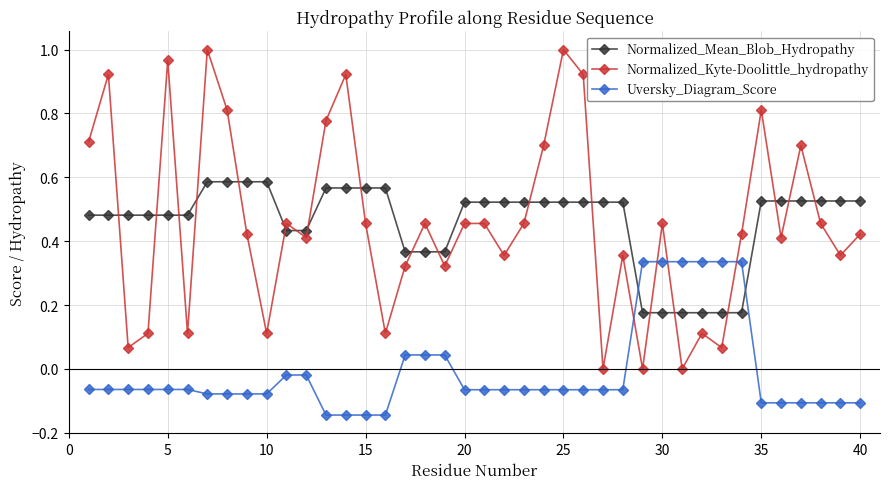

List the series in order of their peak value, lowest first.

Uversky_Diagram_Score, Normalized_Mean_Blob_Hydropathy, Normalized_Kyte-Doolittle_hydropathy